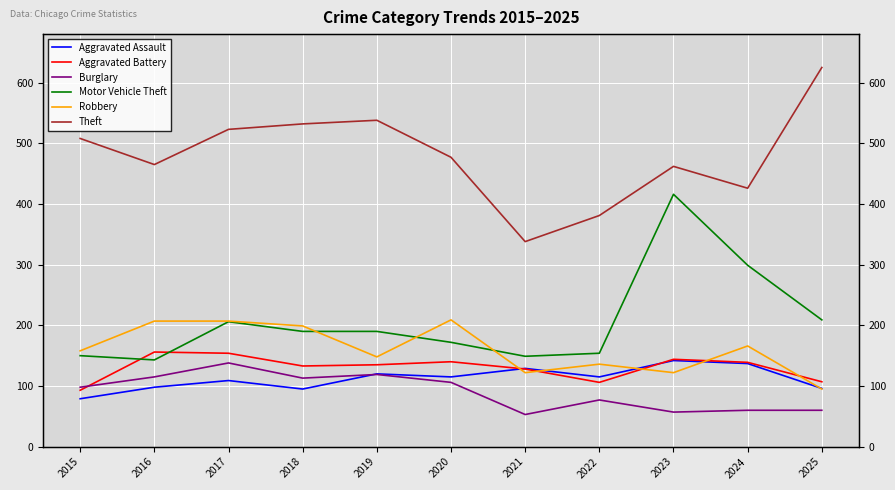

Where is the first local maximum for Aggravated Assault?

2017